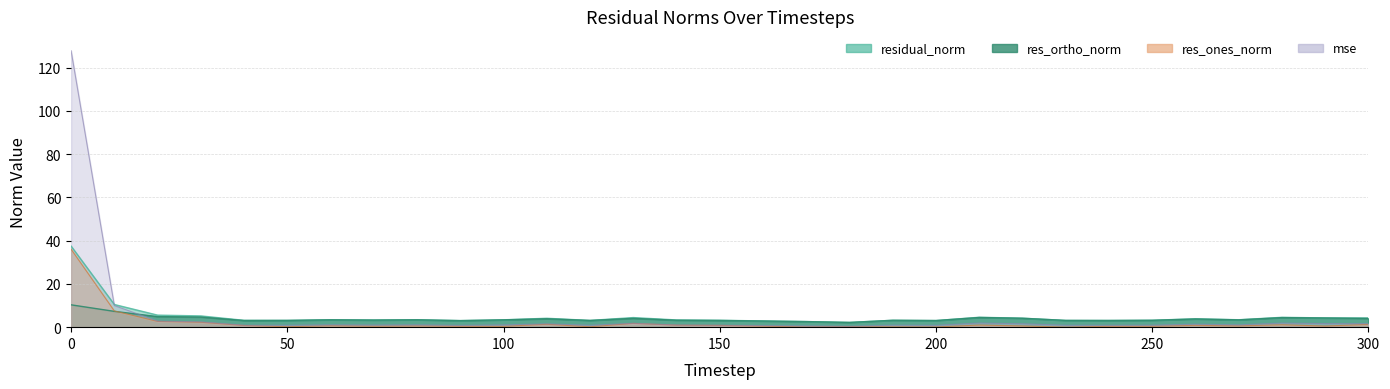

What is the difference between the mse values at 150 and 160?

0.2